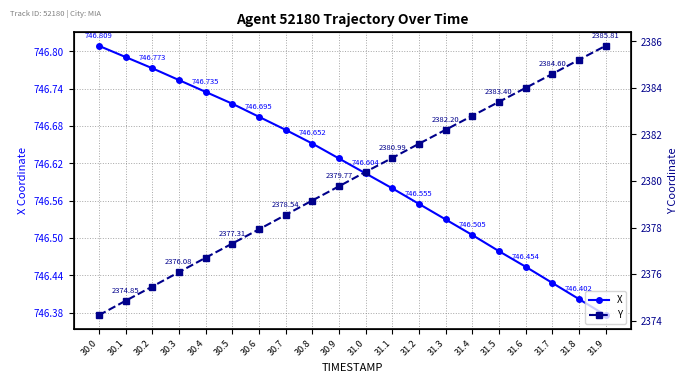

Where is Y nearest to the value 2380?

30.9